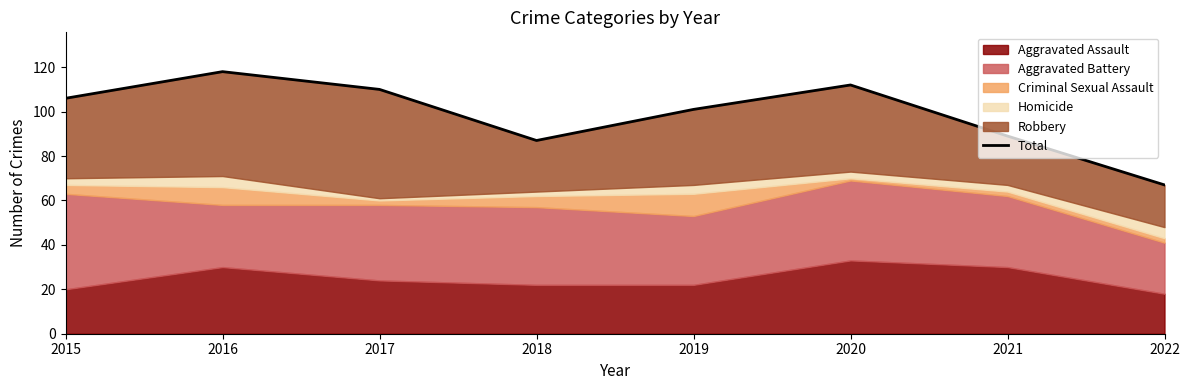

Reading right to left, list all the values displayed in this chart.

2022=67	2021=89	2020=112	2019=101	2018=87	2017=110	2016=118	2015=106